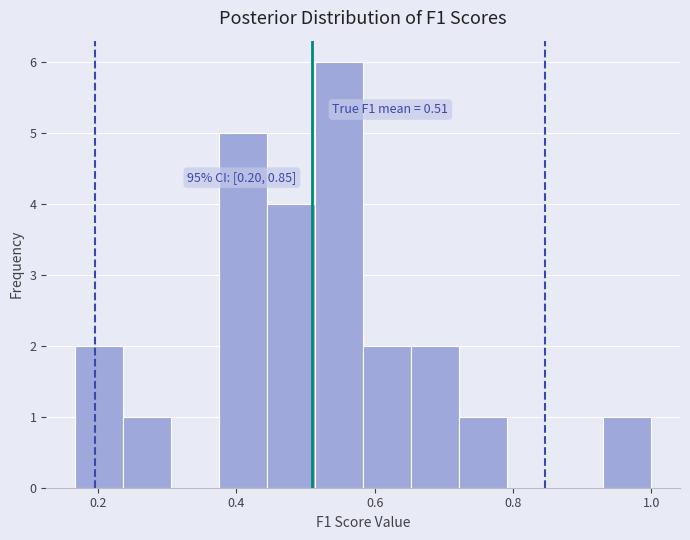

Around what value on the x-axis is the tallest bar? Give the approximate position of its centre, as read against the axis.

0.54